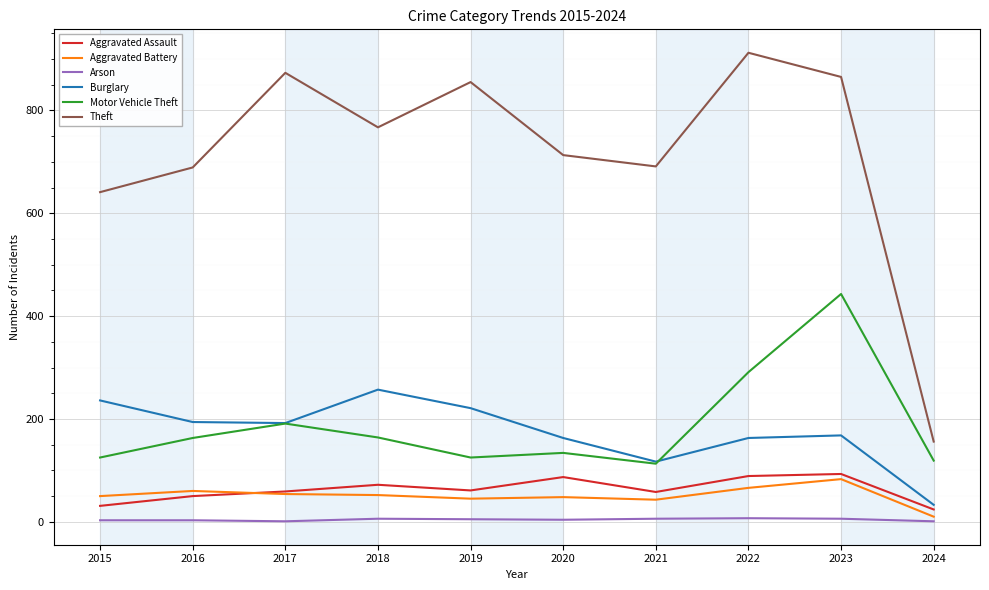

What is the greatest value displayed?

912